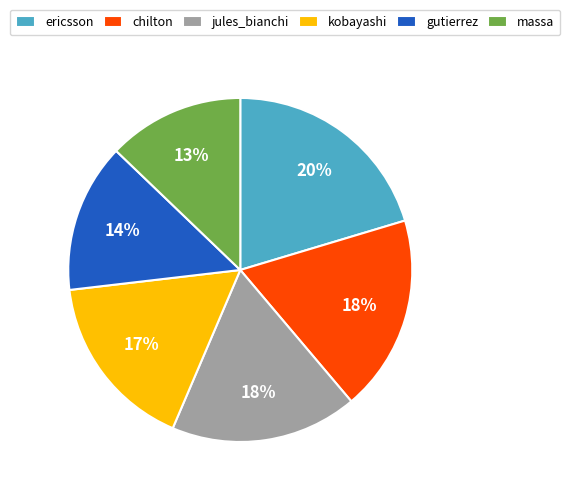

Between massa and gutierrez, which is larger?

gutierrez